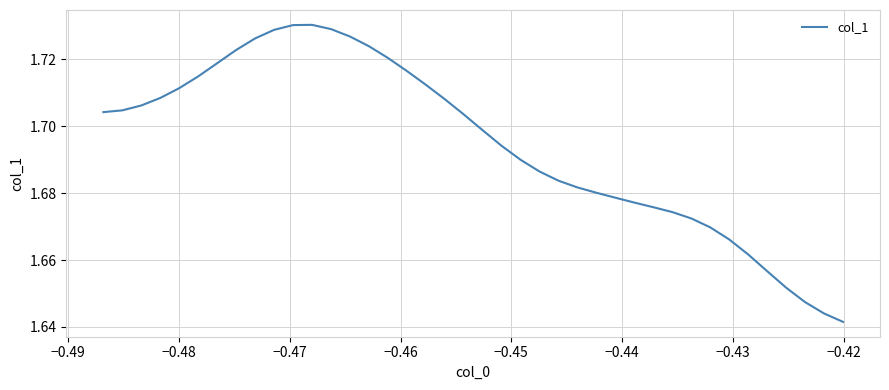

Reading left to right, list all the values displayed in this chart.

1.7	1.7	1.7	1.7	1.7	1.7	1.7	1.7	1.7	1.7	1.7	1.7	1.7	1.7	1.7	1.7	1.7	1.7	1.7	1.7	1.7	1.7	1.7	1.7	1.7	1.7	1.7	1.7	1.7	1.7	1.7	1.7	1.7	1.7	1.7	1.7	1.7	1.6	1.6	1.6